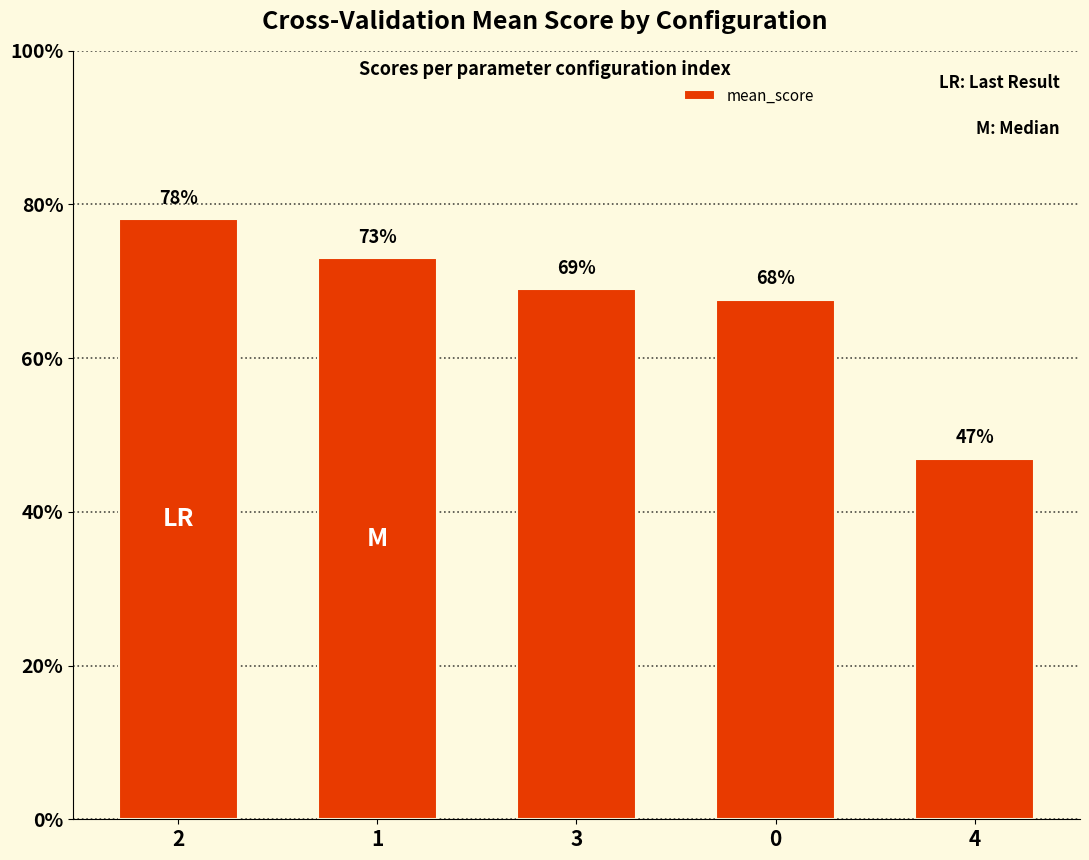

What is the change in value from 2 to 4?

-0.3